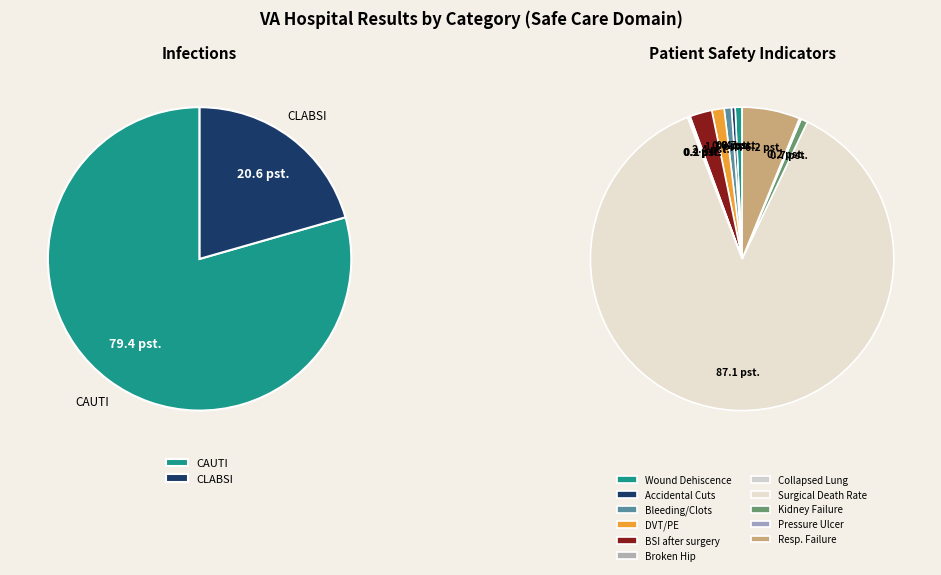

How many slices are in this pie chart?

13